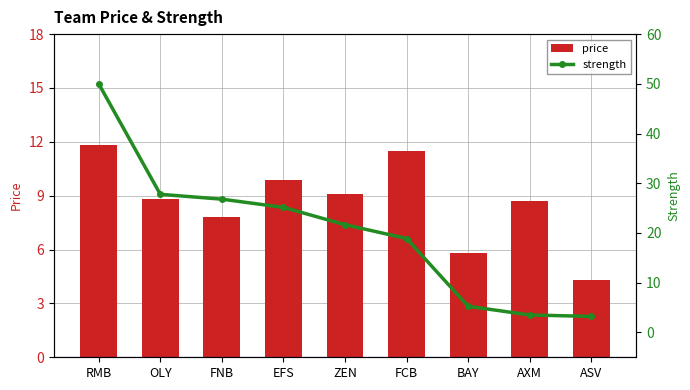

Is the value of price at ASV greater than the value of strength at EFS?

No